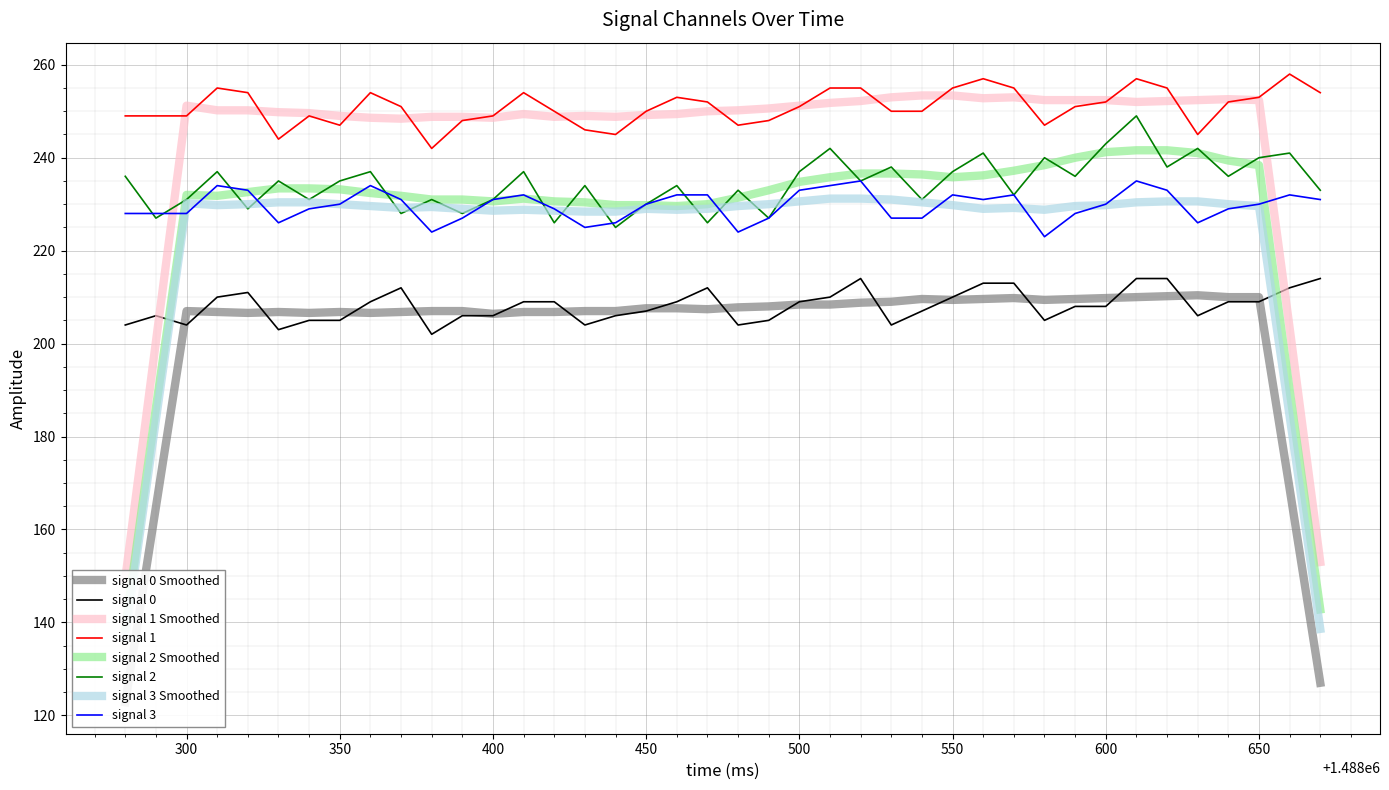

True or false: signal 3 and signal 1 intersect in this chart.

False